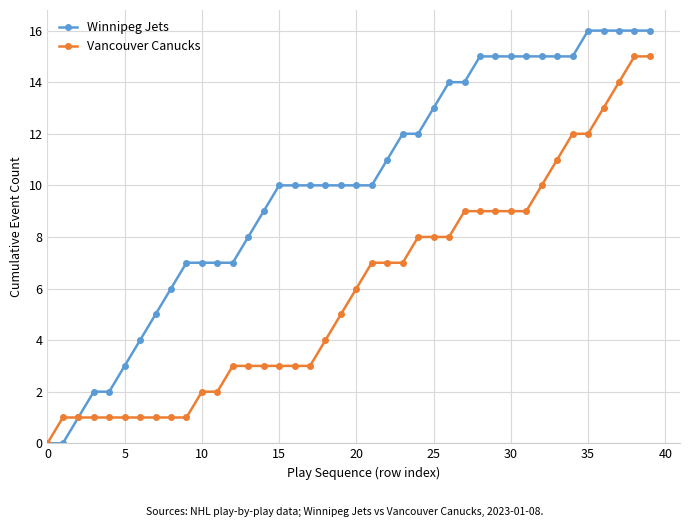

What are all the series names shown in the legend?

Winnipeg Jets, Vancouver Canucks